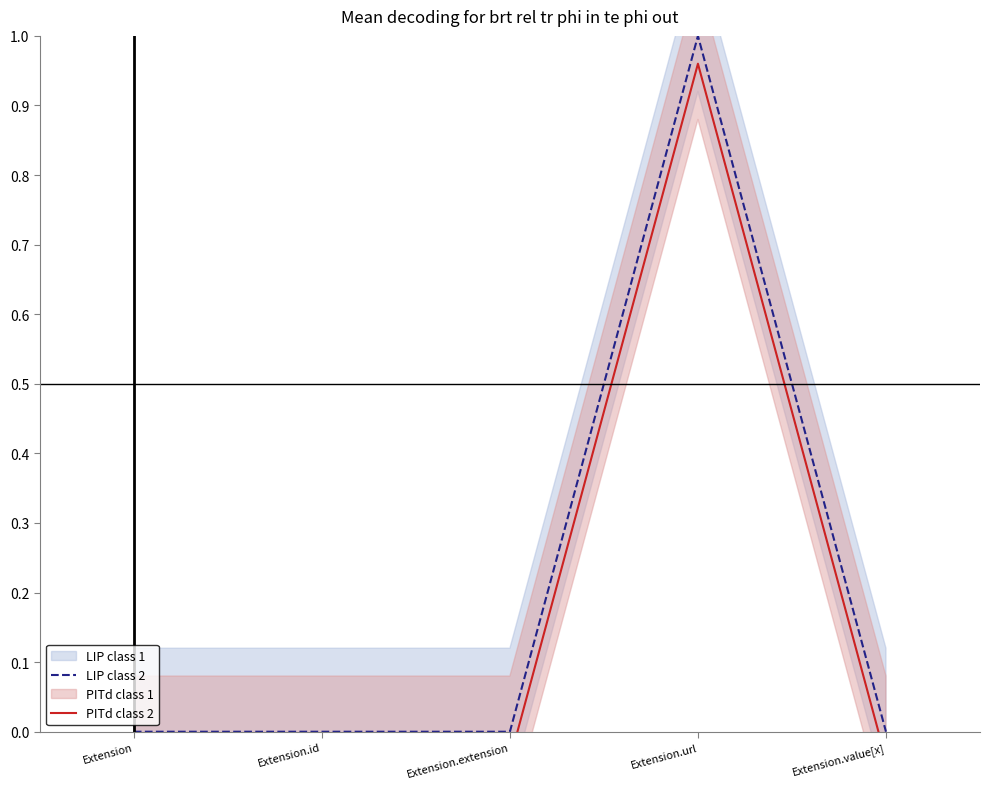

Rank the categories by LIP class 2 value from highest to lowest.

Extension.url, Extension, Extension.id, Extension.extension, Extension.value[x]